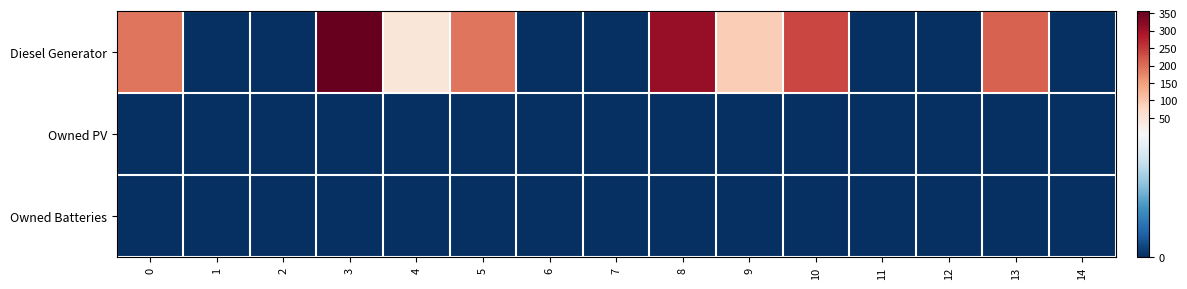

Reading left to right, what are all the values shown in this chart?

Diesel Generator: 0=193	1=0	2=0	3=355	4=45	5=193	6=0	7=0	8=310	9=90	10=239	11=0	12=0	13=211	14=0
Owned PV: 0=0	1=0	2=0	3=0	4=0	5=0	6=0	7=0	8=0	9=0	10=0	11=0	12=0	13=0	14=0
Owned Batteries: 0=0	1=0	2=0	3=0	4=0	5=0	6=0	7=0	8=0	9=0	10=0	11=0	12=0	13=0	14=0